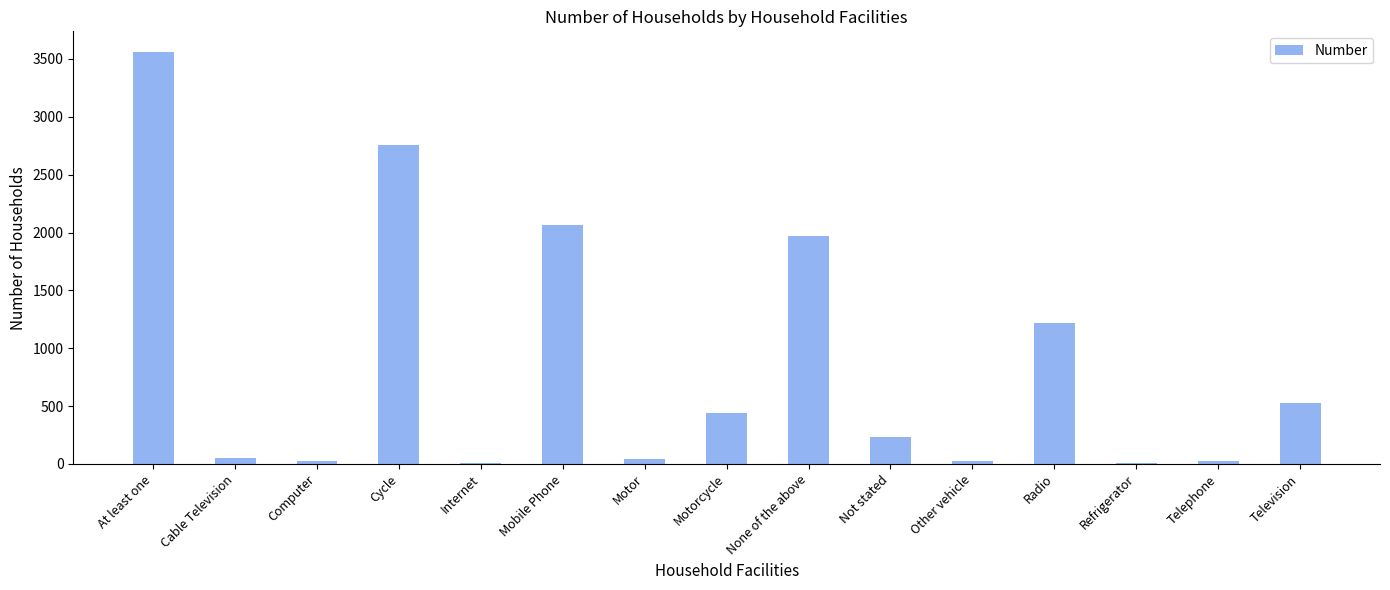

What is the sum of all values?

12960